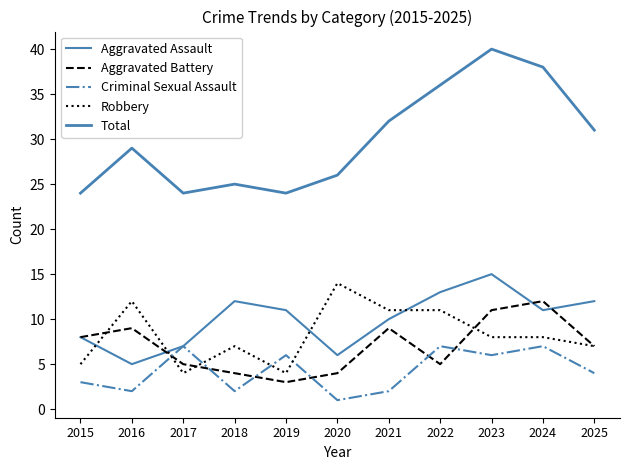

List the series in order of their peak value, lowest first.

Criminal Sexual Assault, Aggravated Battery, Robbery, Aggravated Assault, Total